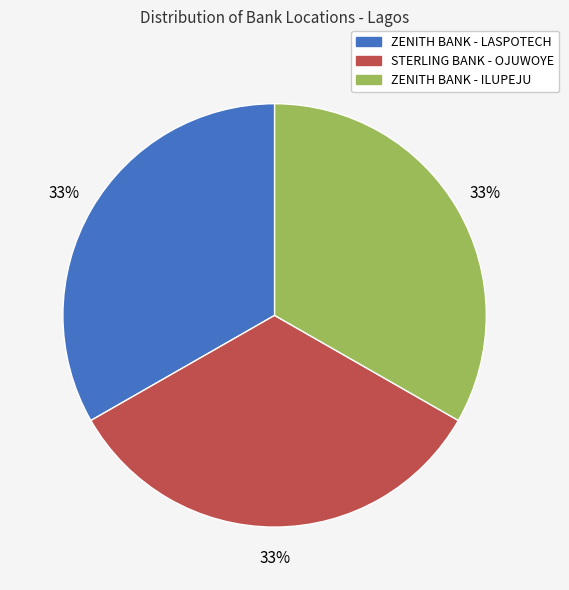

Approximately how many times larger is the value at STERLING BANK - OJUWOYE compared to ZENITH BANK - LASPOTECH?

1.0